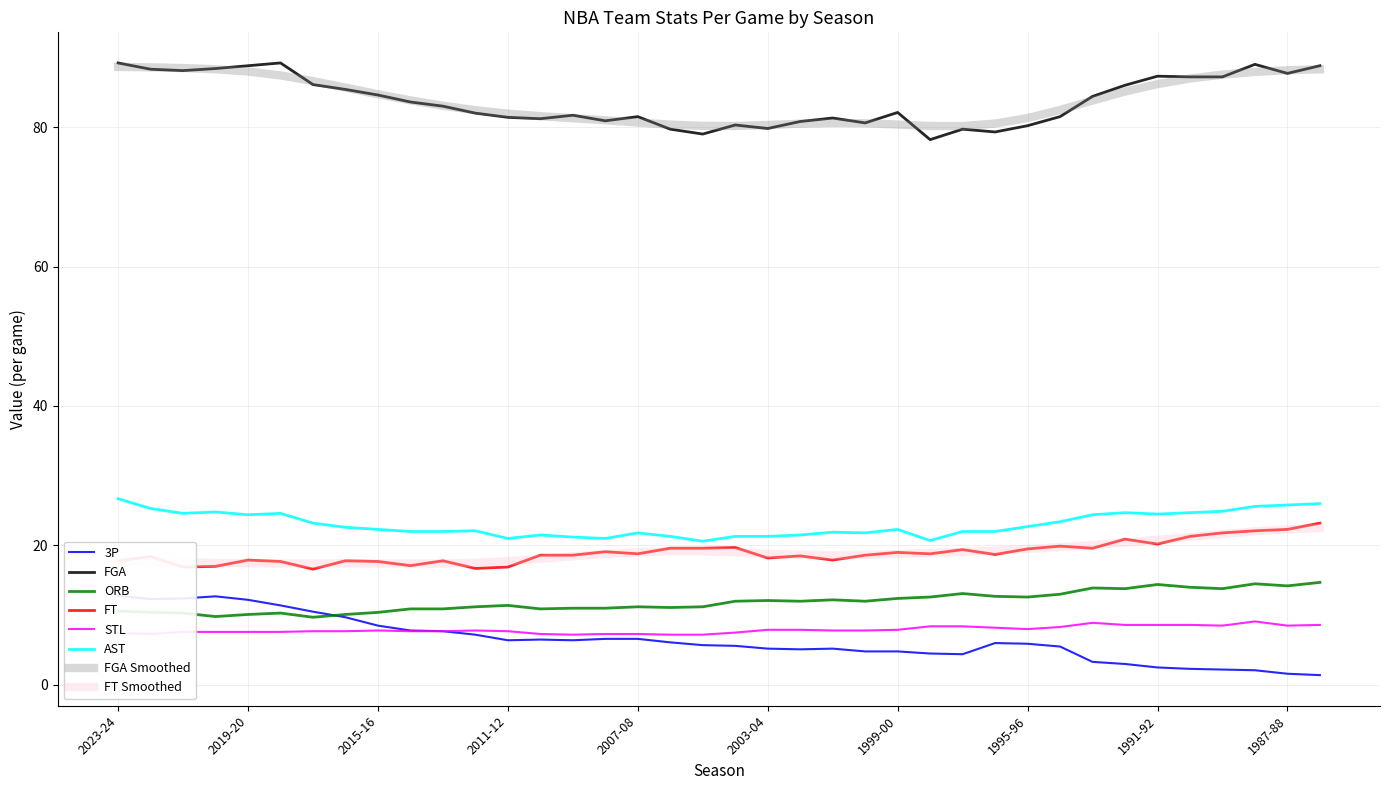

Which series has the largest total across all categories?

FGA